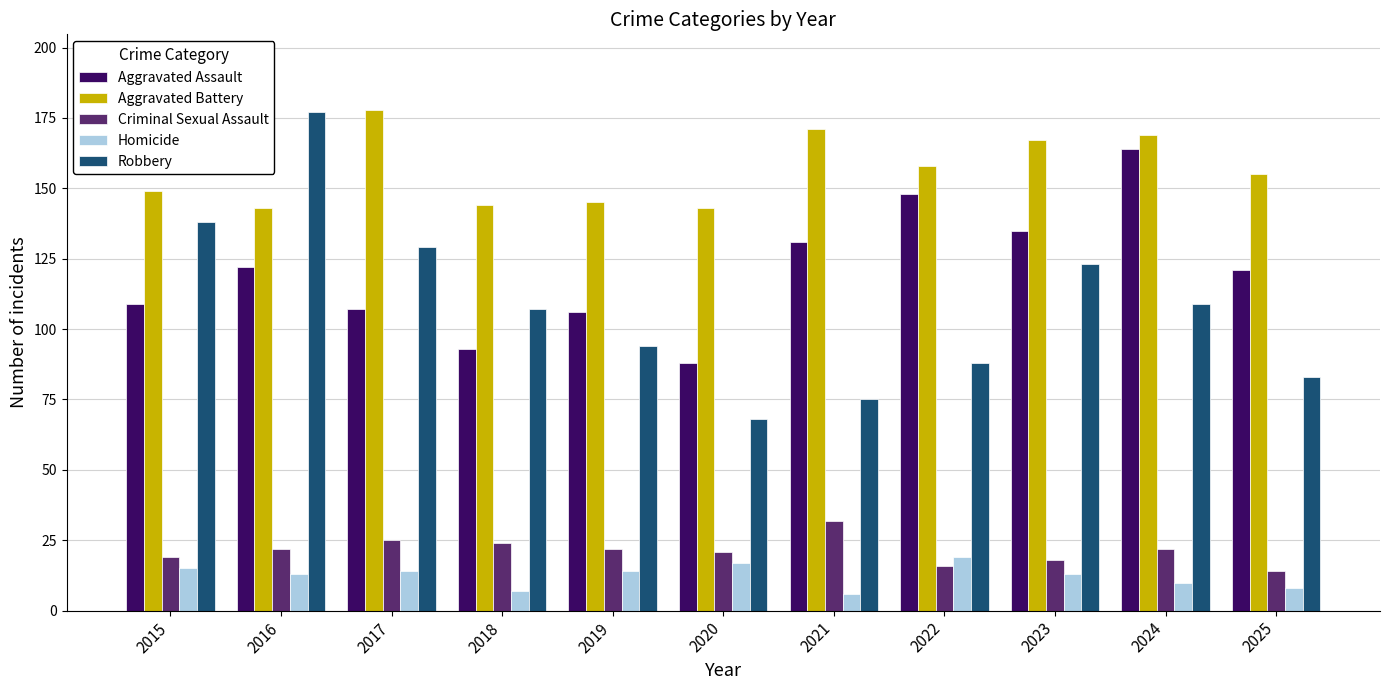

Which series changed the most between 2018 and 2021?

Aggravated Assault